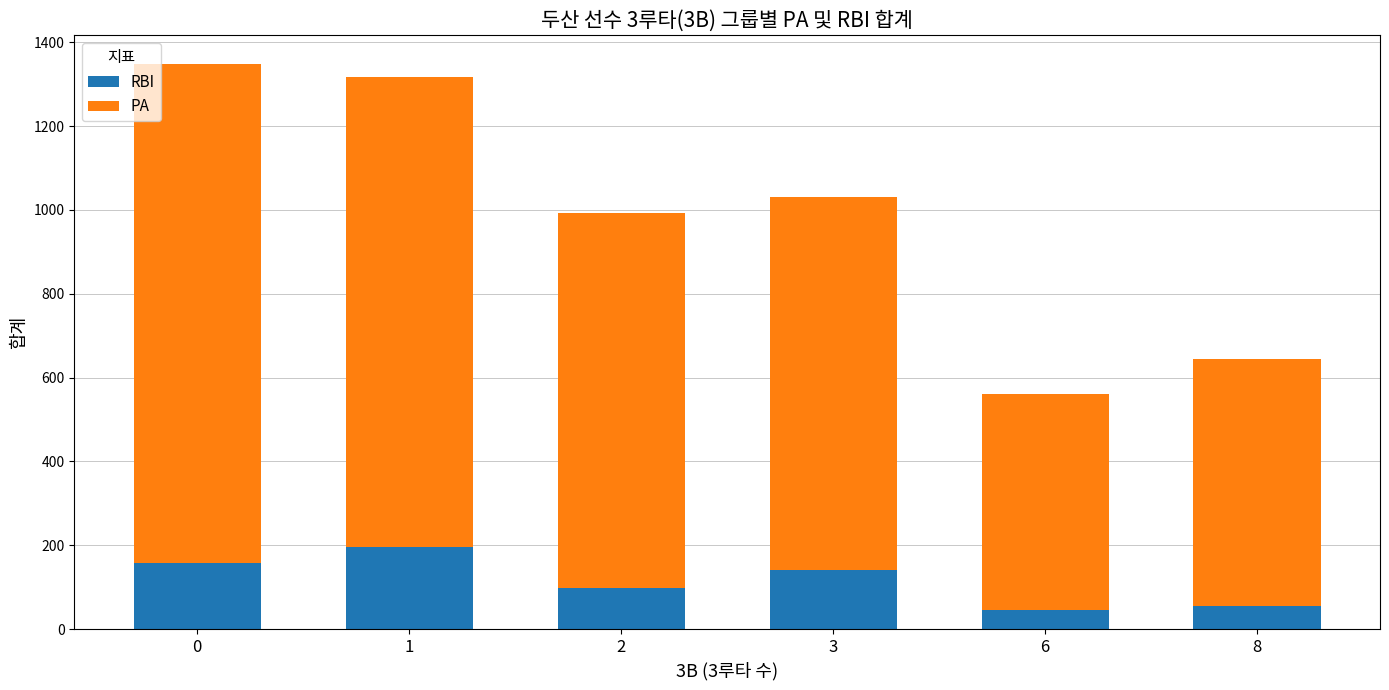

What is the difference between the RBI values at 0 and 1?

38